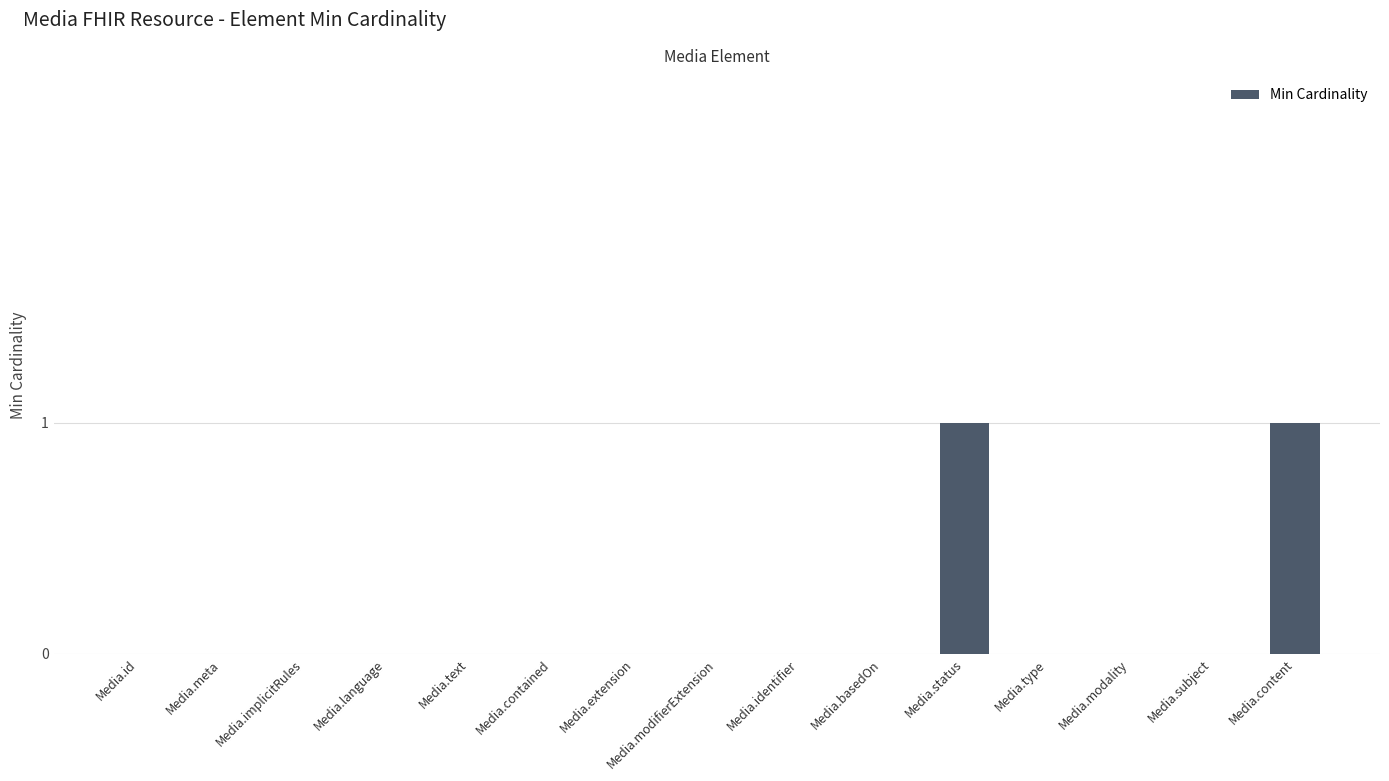

The value at Media.extension is 1. True or false?

False